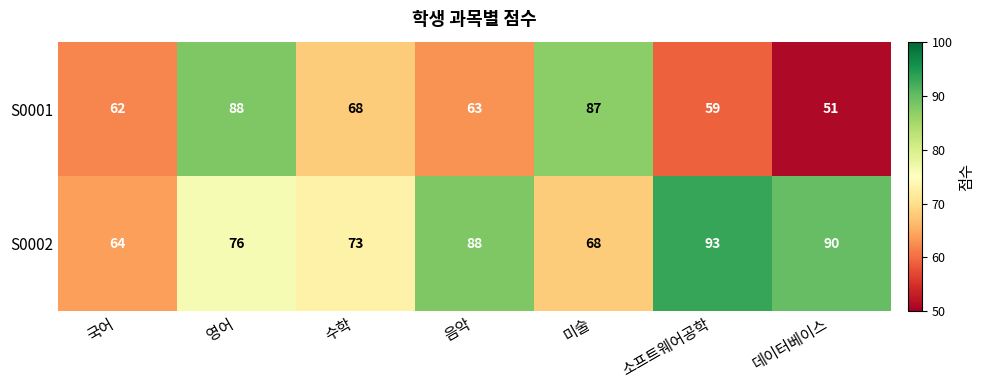

Rank the series by their average value, from lowest to highest.

S0001, S0002